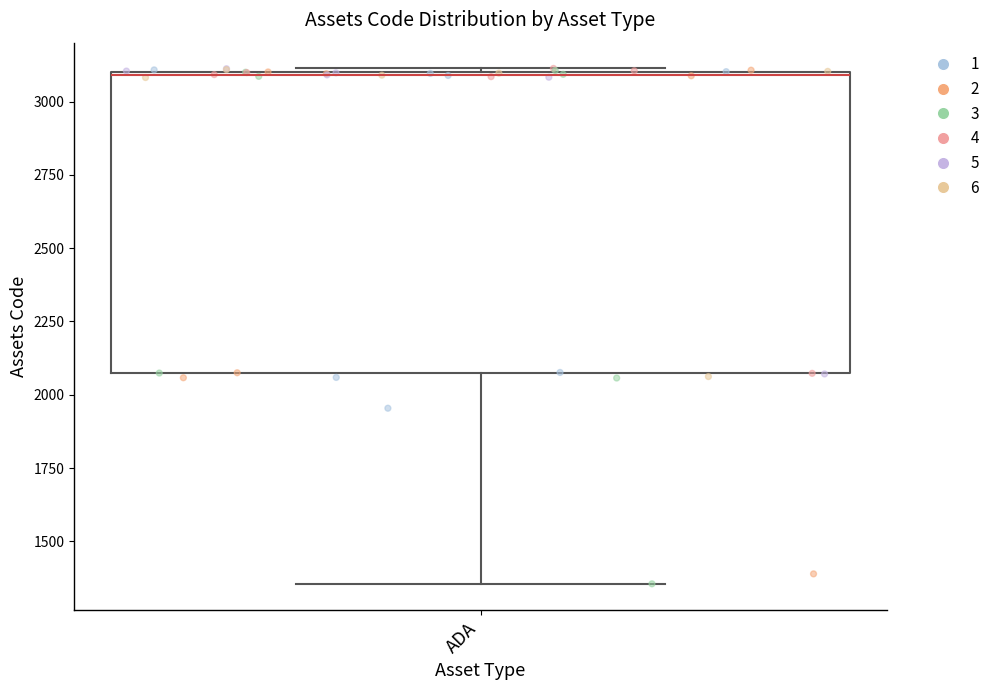

Transcribe this box plot: give where the median line is, the range the box spans, and where the two whiskers end, as read against the y-axis. The values are not printed on the chart, so give them approximately, as read against the axis.

median 3100, box 2050 to 3100, whiskers 1350 to 3100